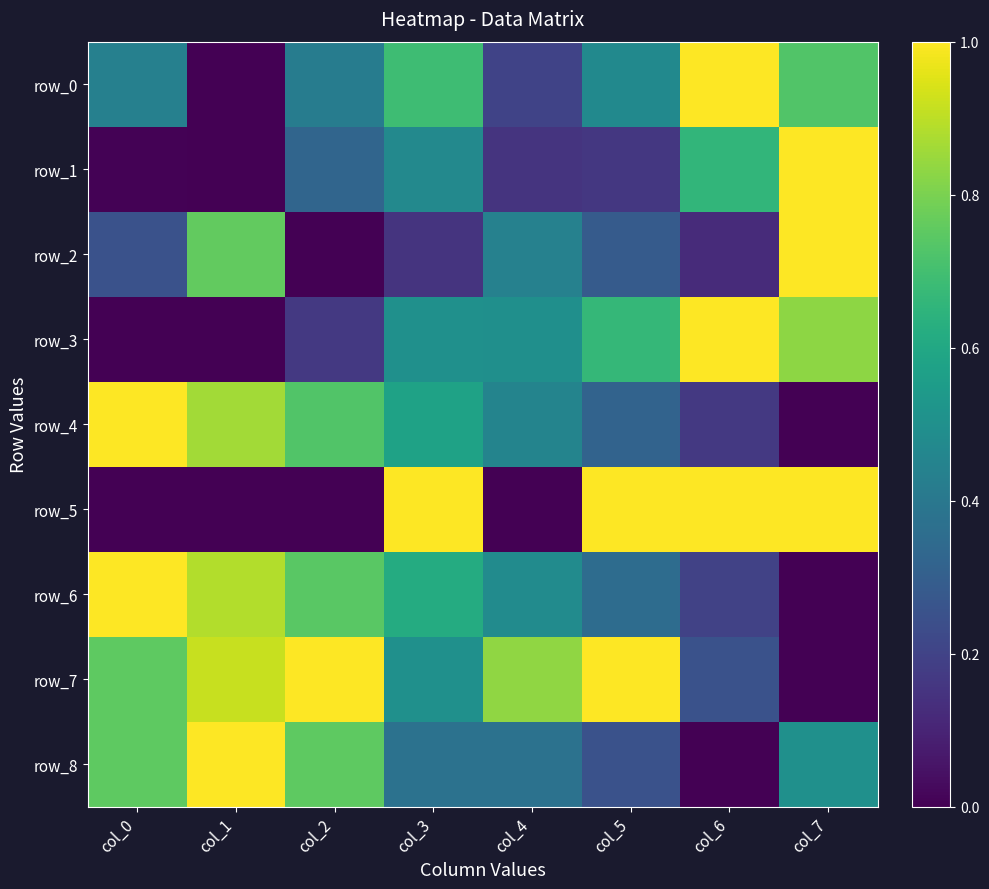

What is the difference between the maximum and minimum values in the row_2 series?

1.0